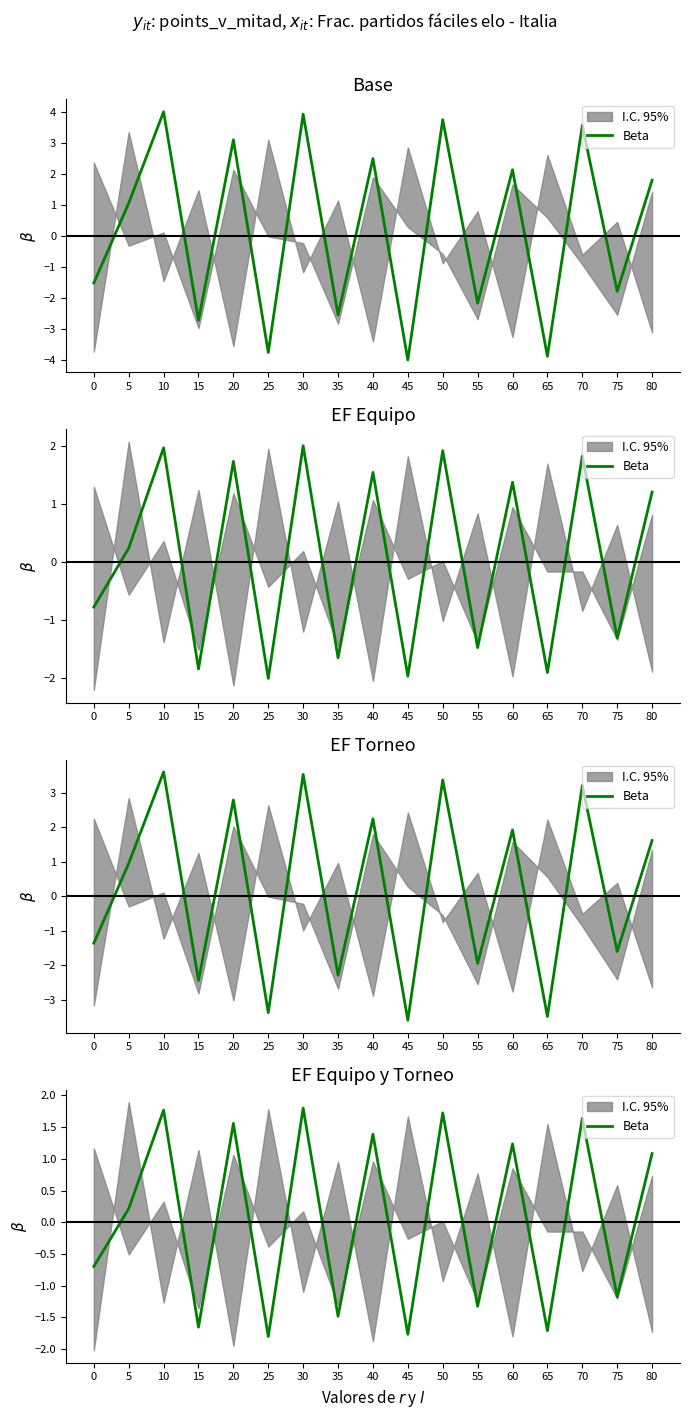

List the labels in order of value, smallest first.

25, 45, 65, 15, 35, 55, 75, 0, 5, 80, 60, 40, 20, 70, 50, 10, 30